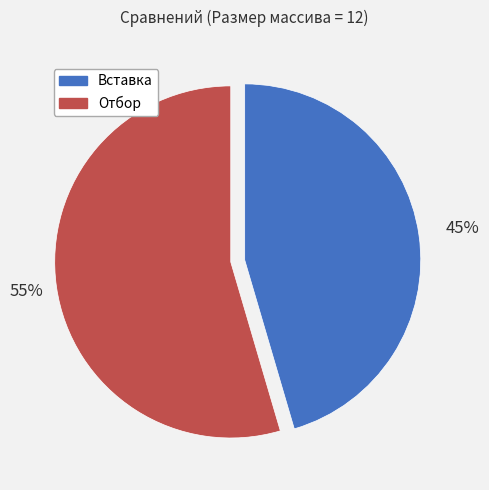

Which has a higher value, Отбор or Вставка?

Отбор